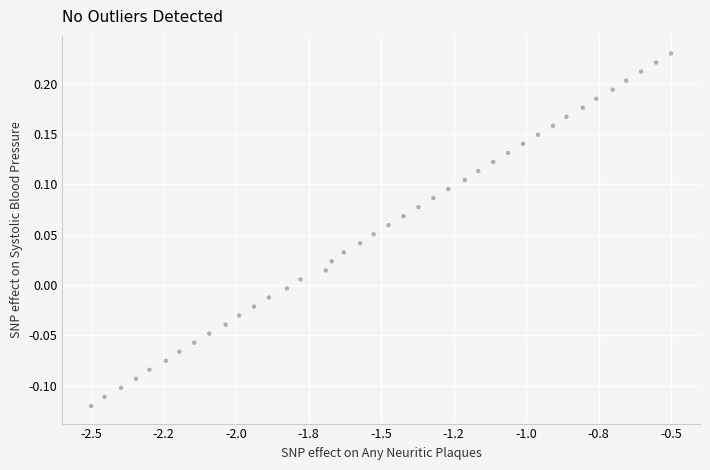

What is the range of X values (max minus min)?

2.0